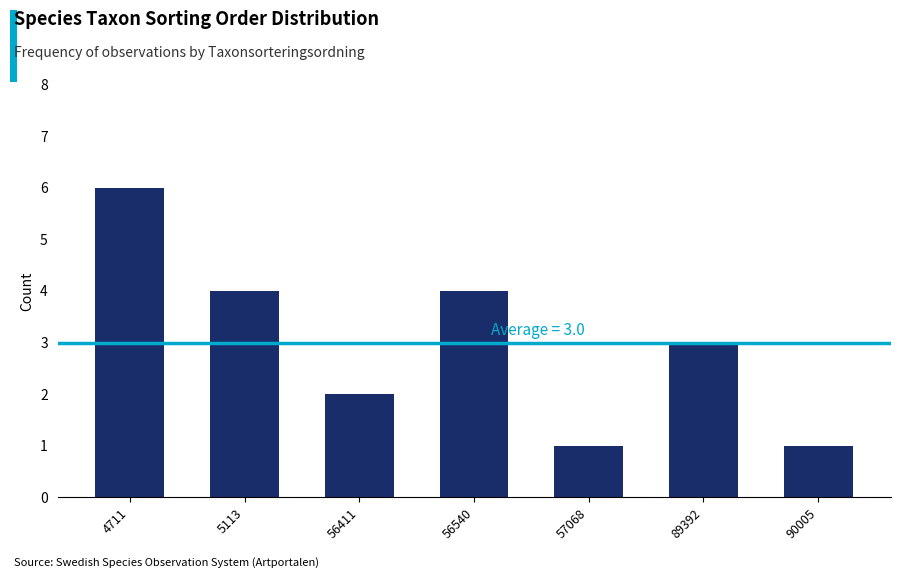

Reading left to right, list all the values displayed in this chart.

6	4	2	4	1	3	1